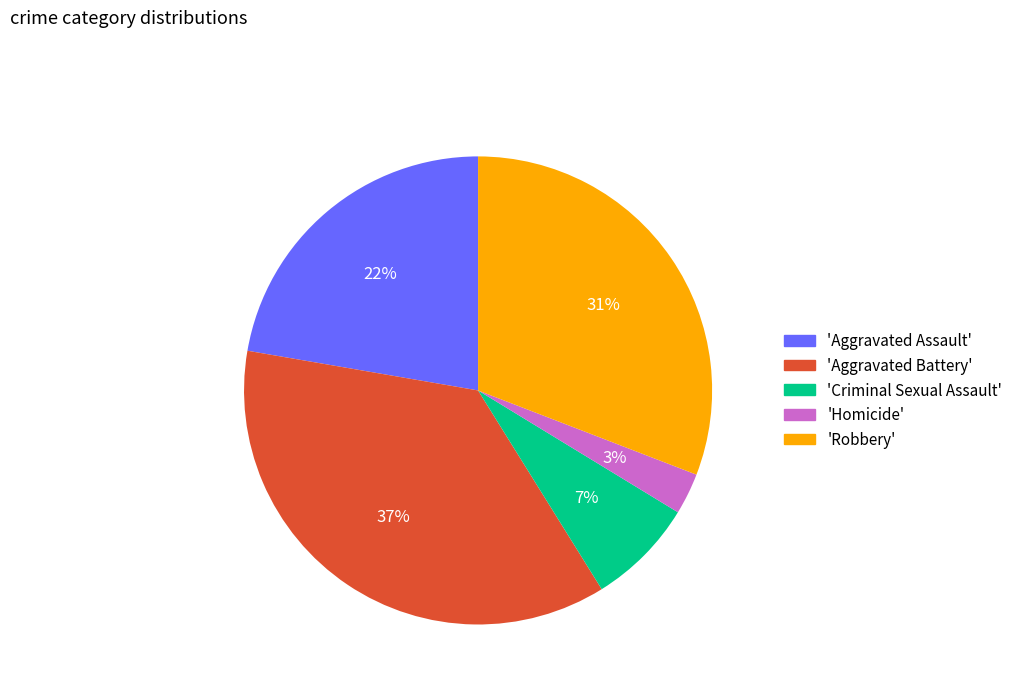

To the nearest percent, what is the average slice percentage?

20%